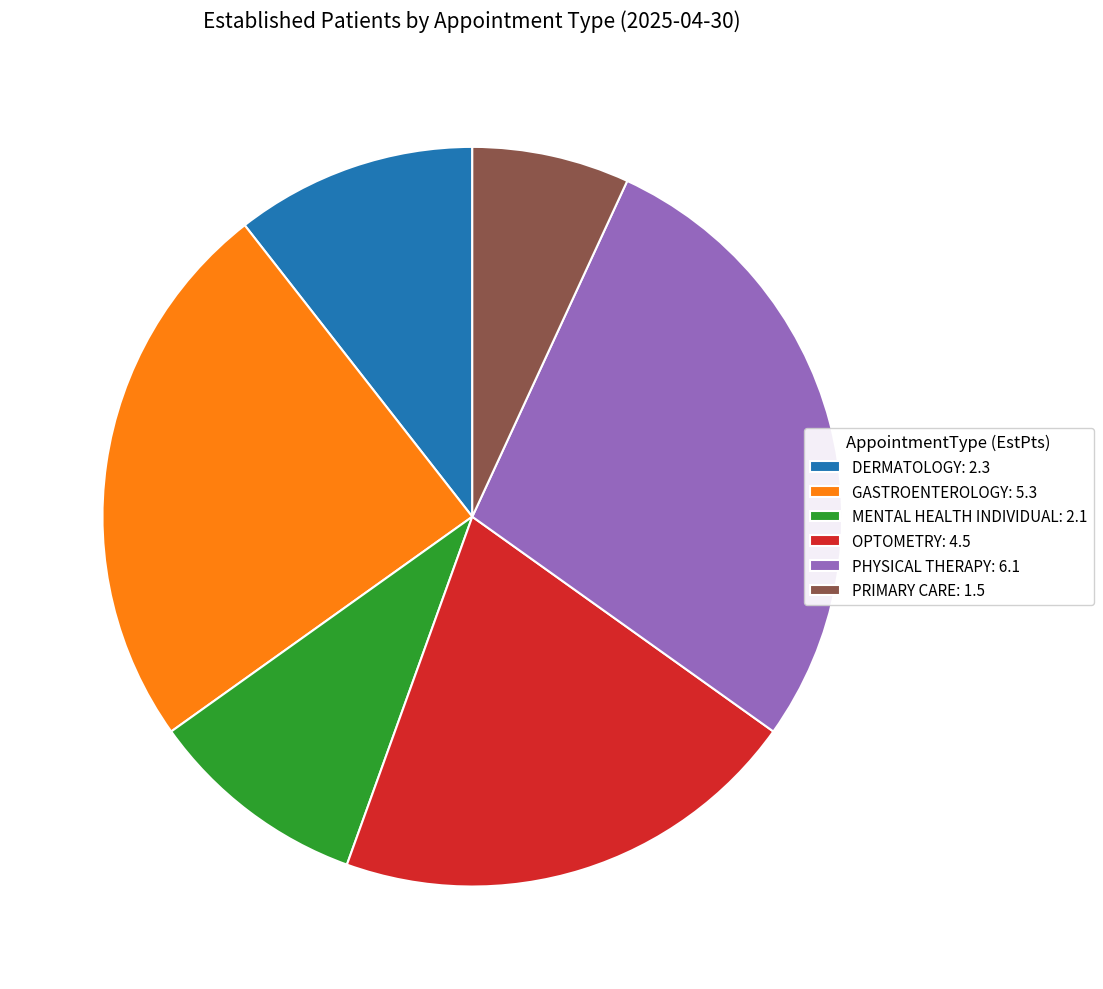

How many slices are in this pie chart?

6